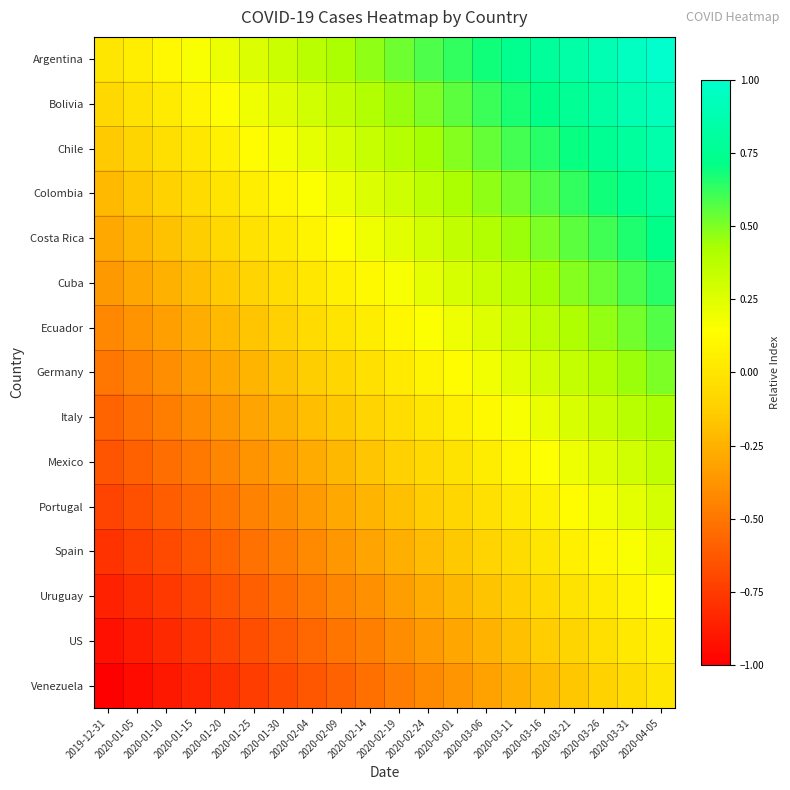

Reading left to right, list all the values displayed in this chart.

Argentina: 2019-12-31=0.0	2020-01-05=0.1	2020-01-10=0.1	2020-01-15=0.2	2020-01-20=0.2	2020-01-25=0.3	2020-01-30=0.3	2020-02-04=0.4	2020-02-09=0.4	2020-02-14=0.5	2020-02-19=0.5	2020-02-24=0.6	2020-03-01=0.6	2020-03-06=0.7	2020-03-11=0.7	2020-03-16=0.8	2020-03-21=0.8	2020-03-26=0.9	2020-03-31=0.9	2020-04-05=1.0
Bolivia: 2019-12-31=-0.1	2020-01-05=-0.0	2020-01-10=0.0	2020-01-15=0.1	2020-01-20=0.1	2020-01-25=0.2	2020-01-30=0.2	2020-02-04=0.3	2020-02-09=0.3	2020-02-14=0.4	2020-02-19=0.5	2020-02-24=0.5	2020-03-01=0.6	2020-03-06=0.6	2020-03-11=0.7	2020-03-16=0.7	2020-03-21=0.8	2020-03-26=0.8	2020-03-31=0.9	2020-04-05=0.9
Chile: 2019-12-31=-0.1	2020-01-05=-0.1	2020-01-10=-0.0	2020-01-15=0.0	2020-01-20=0.1	2020-01-25=0.1	2020-01-30=0.2	2020-02-04=0.2	2020-02-09=0.3	2020-02-14=0.3	2020-02-19=0.4	2020-02-24=0.4	2020-03-01=0.5	2020-03-06=0.5	2020-03-11=0.6	2020-03-16=0.6	2020-03-21=0.7	2020-03-26=0.8	2020-03-31=0.8	2020-04-05=0.9
Colombia: 2019-12-31=-0.2	2020-01-05=-0.2	2020-01-10=-0.1	2020-01-15=-0.1	2020-01-20=-0.0	2020-01-25=0.0	2020-01-30=0.1	2020-02-04=0.2	2020-02-09=0.2	2020-02-14=0.3	2020-02-19=0.3	2020-02-24=0.4	2020-03-01=0.4	2020-03-06=0.5	2020-03-11=0.5	2020-03-16=0.6	2020-03-21=0.6	2020-03-26=0.7	2020-03-31=0.7	2020-04-05=0.8
Costa Rica: 2019-12-31=-0.3	2020-01-05=-0.2	2020-01-10=-0.2	2020-01-15=-0.1	2020-01-20=-0.1	2020-01-25=-0.0	2020-01-30=0.0	2020-02-04=0.1	2020-02-09=0.1	2020-02-14=0.2	2020-02-19=0.2	2020-02-24=0.3	2020-03-01=0.3	2020-03-06=0.4	2020-03-11=0.5	2020-03-16=0.5	2020-03-21=0.6	2020-03-26=0.6	2020-03-31=0.7	2020-04-05=0.7
Cuba: 2019-12-31=-0.4	2020-01-05=-0.3	2020-01-10=-0.3	2020-01-15=-0.2	2020-01-20=-0.1	2020-01-25=-0.1	2020-01-30=-0.0	2020-02-04=0.0	2020-02-09=0.1	2020-02-14=0.1	2020-02-19=0.2	2020-02-24=0.2	2020-03-01=0.3	2020-03-06=0.3	2020-03-11=0.4	2020-03-16=0.4	2020-03-21=0.5	2020-03-26=0.5	2020-03-31=0.6	2020-04-05=0.6
Ecuador: 2019-12-31=-0.4	2020-01-05=-0.4	2020-01-10=-0.3	2020-01-15=-0.3	2020-01-20=-0.2	2020-01-25=-0.2	2020-01-30=-0.1	2020-02-04=-0.1	2020-02-09=-0.0	2020-02-14=0.0	2020-02-19=0.1	2020-02-24=0.2	2020-03-01=0.2	2020-03-06=0.3	2020-03-11=0.3	2020-03-16=0.4	2020-03-21=0.4	2020-03-26=0.5	2020-03-31=0.5	2020-04-05=0.6
Germany: 2019-12-31=-0.5	2020-01-05=-0.4	2020-01-10=-0.4	2020-01-15=-0.3	2020-01-20=-0.3	2020-01-25=-0.2	2020-01-30=-0.2	2020-02-04=-0.1	2020-02-09=-0.1	2020-02-14=-0.0	2020-02-19=0.0	2020-02-24=0.1	2020-03-01=0.1	2020-03-06=0.2	2020-03-11=0.2	2020-03-16=0.3	2020-03-21=0.3	2020-03-26=0.4	2020-03-31=0.4	2020-04-05=0.5
Italy: 2019-12-31=-0.6	2020-01-05=-0.5	2020-01-10=-0.5	2020-01-15=-0.4	2020-01-20=-0.4	2020-01-25=-0.3	2020-01-30=-0.3	2020-02-04=-0.2	2020-02-09=-0.2	2020-02-14=-0.1	2020-02-19=-0.0	2020-02-24=0.0	2020-03-01=0.1	2020-03-06=0.1	2020-03-11=0.2	2020-03-16=0.2	2020-03-21=0.3	2020-03-26=0.3	2020-03-31=0.4	2020-04-05=0.4
Mexico: 2019-12-31=-0.6	2020-01-05=-0.6	2020-01-10=-0.5	2020-01-15=-0.5	2020-01-20=-0.4	2020-01-25=-0.4	2020-01-30=-0.3	2020-02-04=-0.3	2020-02-09=-0.2	2020-02-14=-0.2	2020-02-19=-0.1	2020-02-24=-0.1	2020-03-01=-0.0	2020-03-06=0.0	2020-03-11=0.1	2020-03-16=0.1	2020-03-21=0.2	2020-03-26=0.3	2020-03-31=0.3	2020-04-05=0.4
Portugal: 2019-12-31=-0.7	2020-01-05=-0.7	2020-01-10=-0.6	2020-01-15=-0.6	2020-01-20=-0.5	2020-01-25=-0.5	2020-01-30=-0.4	2020-02-04=-0.3	2020-02-09=-0.3	2020-02-14=-0.2	2020-02-19=-0.2	2020-02-24=-0.1	2020-03-01=-0.1	2020-03-06=-0.0	2020-03-11=0.0	2020-03-16=0.1	2020-03-21=0.1	2020-03-26=0.2	2020-03-31=0.2	2020-04-05=0.3
Spain: 2019-12-31=-0.8	2020-01-05=-0.7	2020-01-10=-0.7	2020-01-15=-0.6	2020-01-20=-0.6	2020-01-25=-0.5	2020-01-30=-0.5	2020-02-04=-0.4	2020-02-09=-0.4	2020-02-14=-0.3	2020-02-19=-0.3	2020-02-24=-0.2	2020-03-01=-0.2	2020-03-06=-0.1	2020-03-11=-0.0	2020-03-16=0.0	2020-03-21=0.1	2020-03-26=0.1	2020-03-31=0.2	2020-04-05=0.2
Uruguay: 2019-12-31=-0.9	2020-01-05=-0.8	2020-01-10=-0.8	2020-01-15=-0.7	2020-01-20=-0.6	2020-01-25=-0.6	2020-01-30=-0.5	2020-02-04=-0.5	2020-02-09=-0.4	2020-02-14=-0.4	2020-02-19=-0.3	2020-02-24=-0.3	2020-03-01=-0.2	2020-03-06=-0.2	2020-03-11=-0.1	2020-03-16=-0.1	2020-03-21=-0.0	2020-03-26=0.0	2020-03-31=0.1	2020-04-05=0.1
US: 2019-12-31=-0.9	2020-01-05=-0.9	2020-01-10=-0.8	2020-01-15=-0.8	2020-01-20=-0.7	2020-01-25=-0.7	2020-01-30=-0.6	2020-02-04=-0.6	2020-02-09=-0.5	2020-02-14=-0.5	2020-02-19=-0.4	2020-02-24=-0.3	2020-03-01=-0.3	2020-03-06=-0.2	2020-03-11=-0.2	2020-03-16=-0.1	2020-03-21=-0.1	2020-03-26=-0.0	2020-03-31=0.0	2020-04-05=0.1
Venezuela: 2019-12-31=-1.0	2020-01-05=-0.9	2020-01-10=-0.9	2020-01-15=-0.8	2020-01-20=-0.8	2020-01-25=-0.7	2020-01-30=-0.7	2020-02-04=-0.6	2020-02-09=-0.6	2020-02-14=-0.5	2020-02-19=-0.5	2020-02-24=-0.4	2020-03-01=-0.4	2020-03-06=-0.3	2020-03-11=-0.3	2020-03-16=-0.2	2020-03-21=-0.2	2020-03-26=-0.1	2020-03-31=-0.1	2020-04-05=0.0